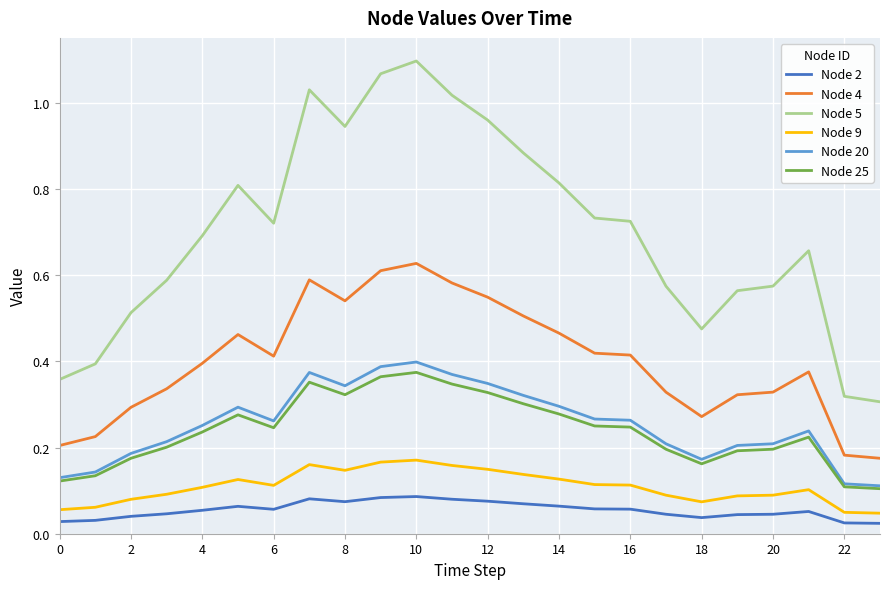

Which series has the largest total across all categories?

Node 5